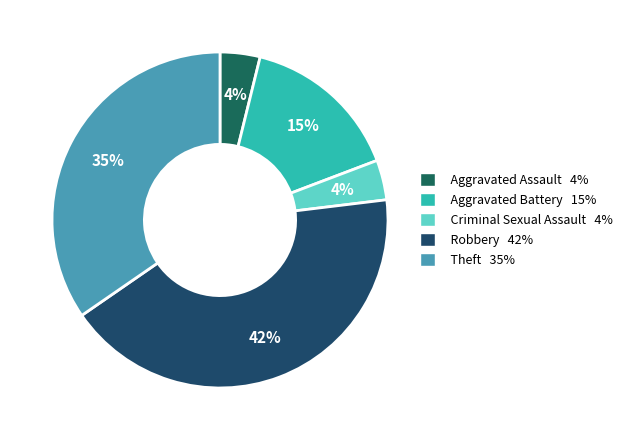

The Theft slice represents 35% of the pie. True or false?

True